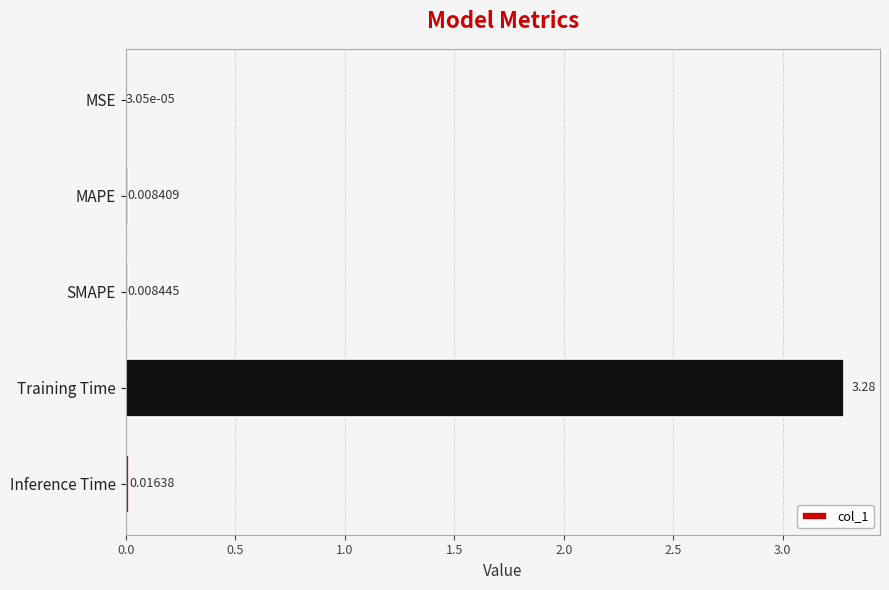

At which label is the value closest to 1?

Inference Time